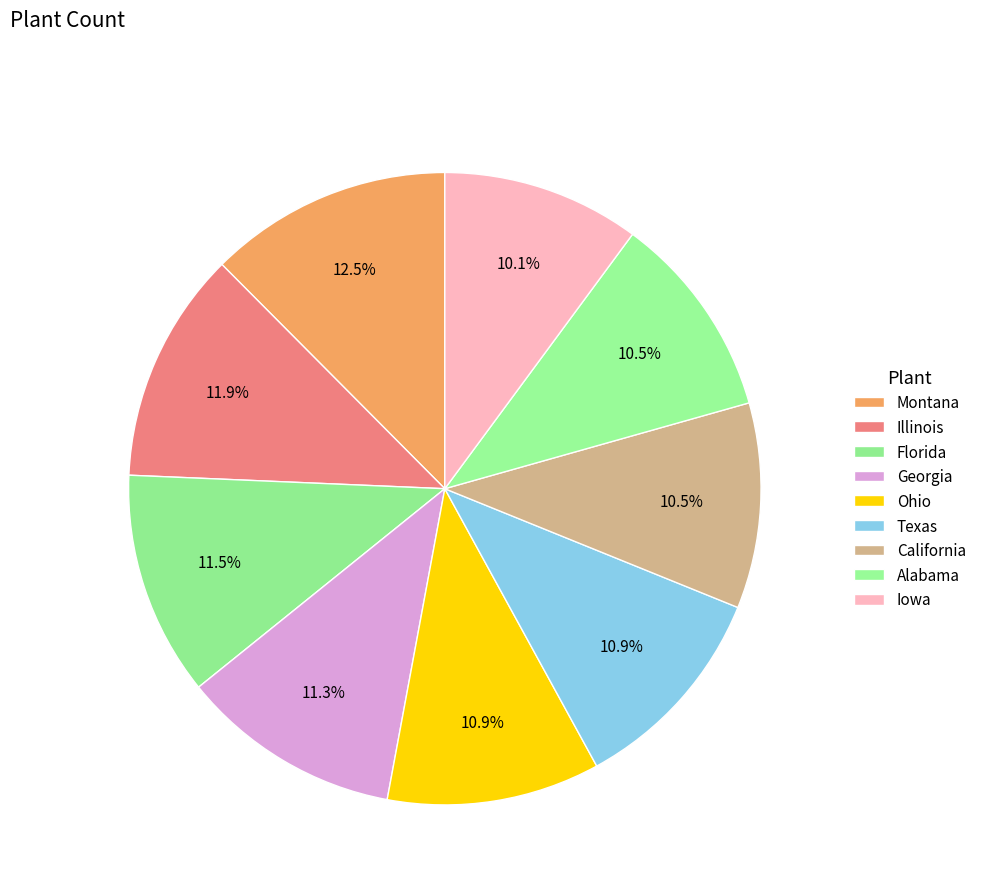

Approximately how many times larger is the value at Alabama compared to Ohio?

1.0